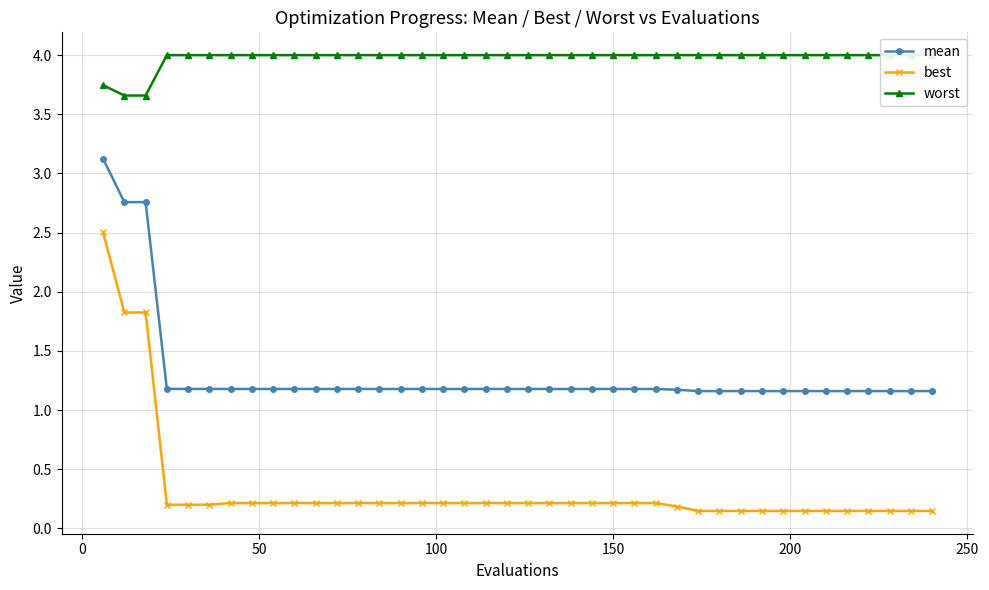

What is the minimum value for mean?

1.2